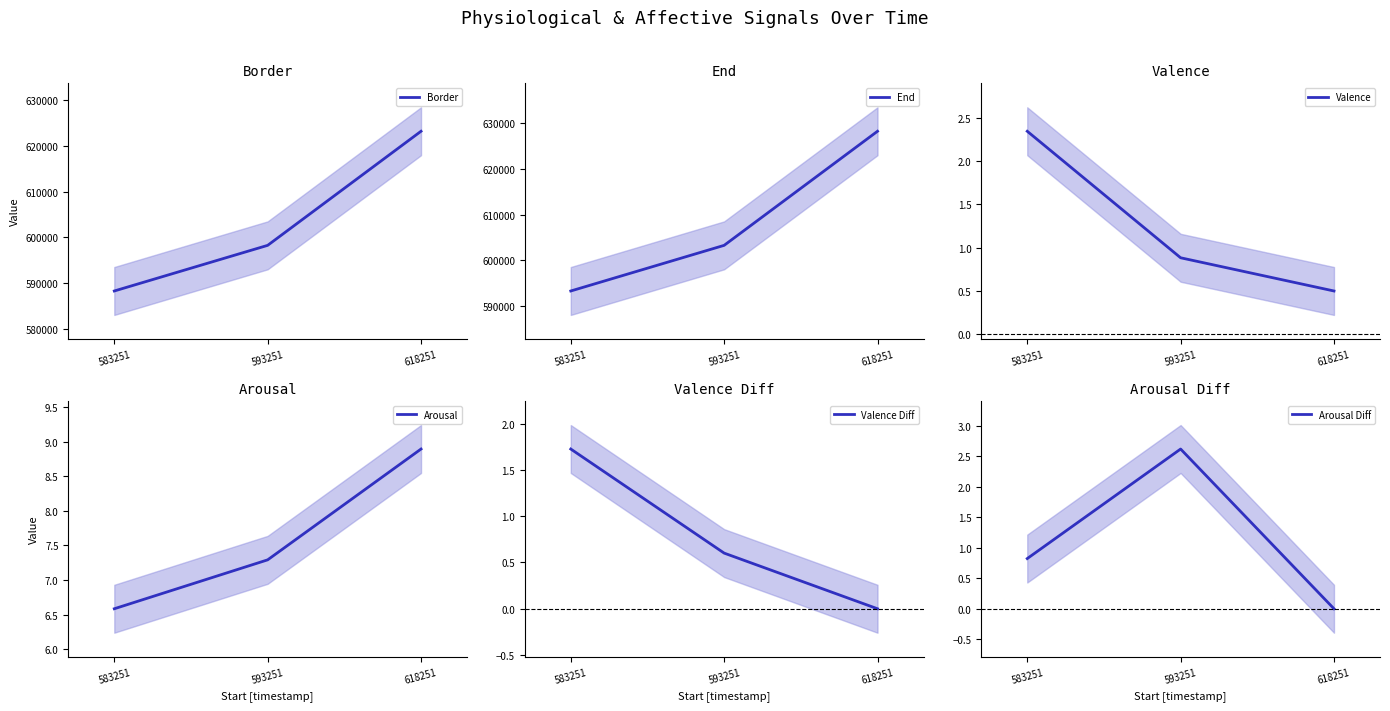

The value of Valence at 618251 is 0.5. True or false?

True